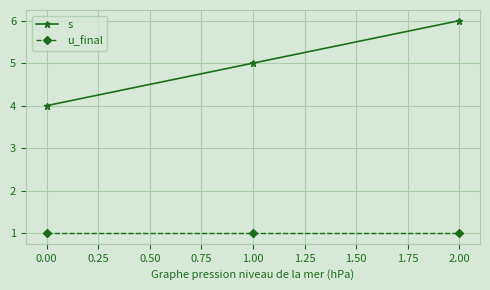

True or false: s has a value of 9 at 0.00.

False